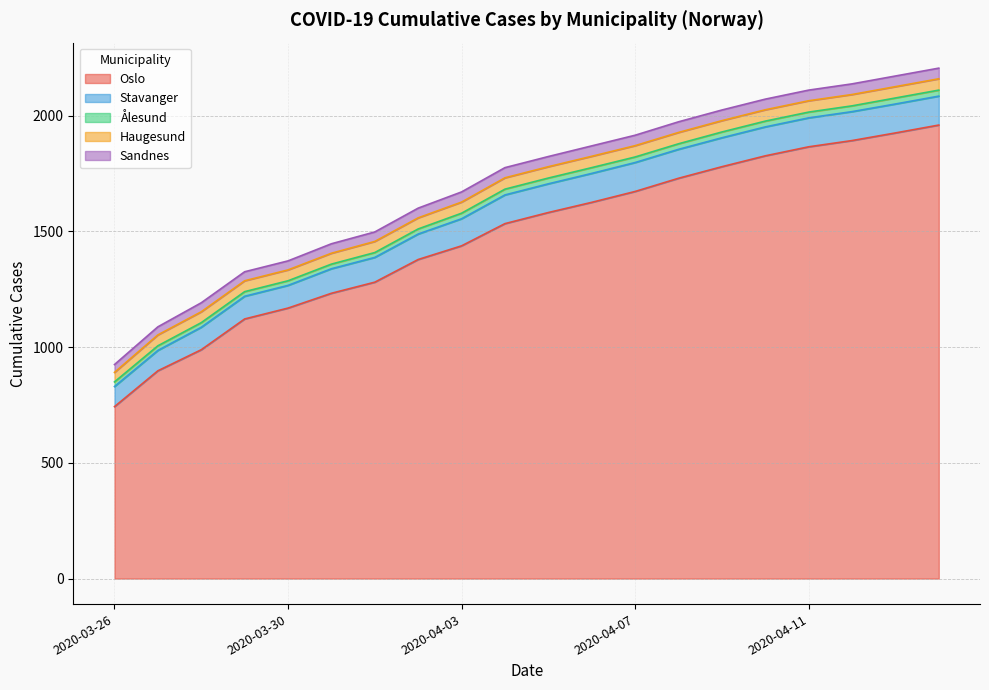

Reading left to right, extract all data points from this chart.

Oslo: 2020-03-26=743	2020-03-27=898	2020-03-28=989	2020-03-29=1122	2020-03-30=1169	2020-03-31=1233	2020-04-01=1281	2020-04-02=1379	2020-04-03=1438	2020-04-04=1534	2020-04-05=1582	2020-04-06=1626	2020-04-07=1673	2020-04-08=1730	2020-04-09=1780	2020-04-10=1827	2020-04-11=1866	2020-04-12=1893	2020-04-13=1926	2020-04-14=1960
Stavanger: 2020-03-26=87	2020-03-27=88	2020-03-28=97	2020-03-29=98	2020-03-30=98	2020-03-31=106	2020-04-01=107	2020-04-02=110	2020-04-03=117	2020-04-04=124	2020-04-05=124	2020-04-06=125	2020-04-07=125	2020-04-08=125	2020-04-09=125	2020-04-10=125	2020-04-11=125	2020-04-12=125	2020-04-13=125	2020-04-14=125
Ålesund: 2020-03-26=20	2020-03-27=20	2020-03-28=20	2020-03-29=20	2020-03-30=20	2020-03-31=20	2020-04-01=21	2020-04-02=22	2020-04-03=24	2020-04-04=25	2020-04-05=25	2020-04-06=25	2020-04-07=24	2020-04-08=24	2020-04-09=25	2020-04-10=25	2020-04-11=25	2020-04-12=25	2020-04-13=26	2020-04-14=26
Haugesund: 2020-03-26=41	2020-03-27=47	2020-03-28=47	2020-03-29=47	2020-03-30=47	2020-03-31=47	2020-04-01=48	2020-04-02=48	2020-04-03=48	2020-04-04=49	2020-04-05=49	2020-04-06=49	2020-04-07=49	2020-04-08=49	2020-04-09=49	2020-04-10=49	2020-04-11=49	2020-04-12=49	2020-04-13=49	2020-04-14=49
Sandnes: 2020-03-26=34	2020-03-27=35	2020-03-28=39	2020-03-29=39	2020-03-30=39	2020-03-31=41	2020-04-01=41	2020-04-02=42	2020-04-03=44	2020-04-04=44	2020-04-05=44	2020-04-06=45	2020-04-07=45	2020-04-08=46	2020-04-09=46	2020-04-10=46	2020-04-11=46	2020-04-12=46	2020-04-13=46	2020-04-14=46